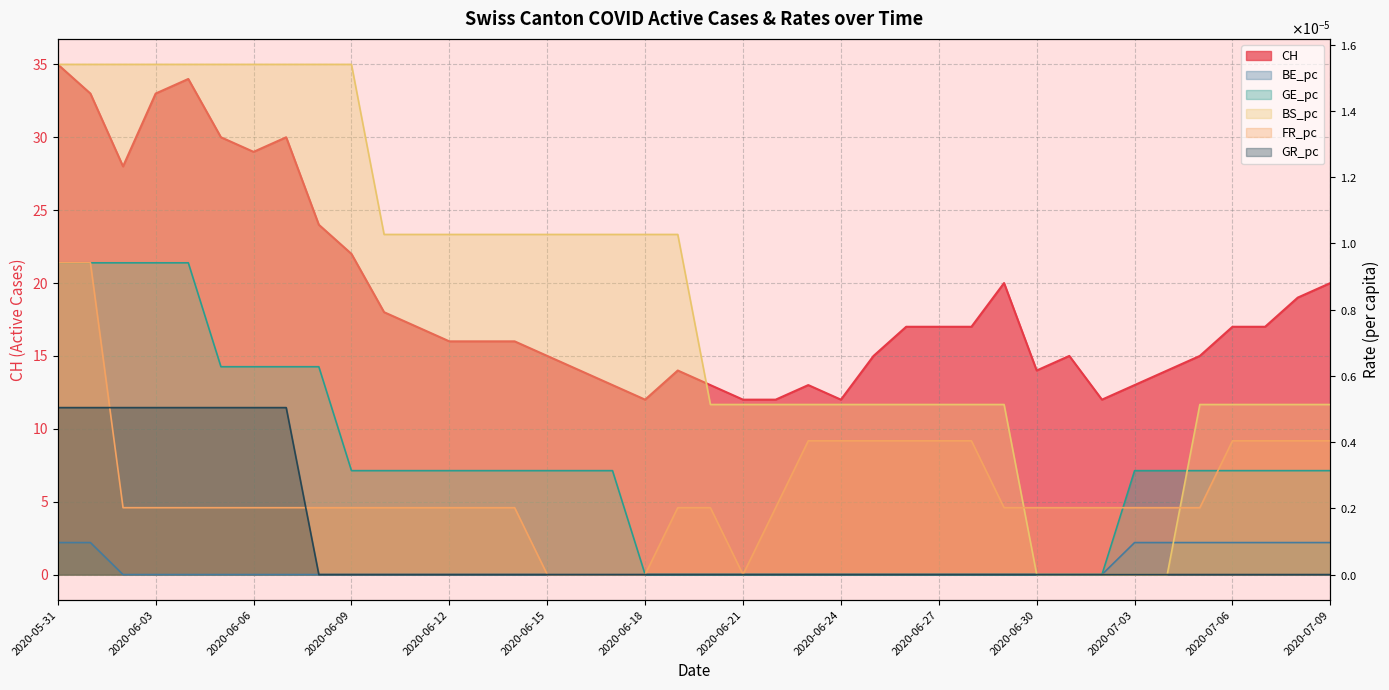

The GE_pc series shows -0.0 at 2020-06-20. True or false?

False